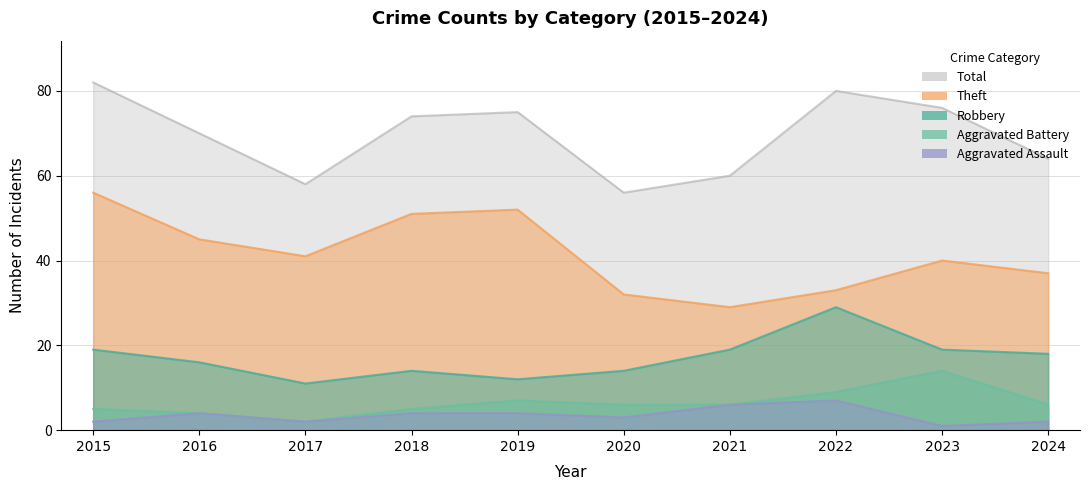

At which category does Theft reach its first local valley?

2017